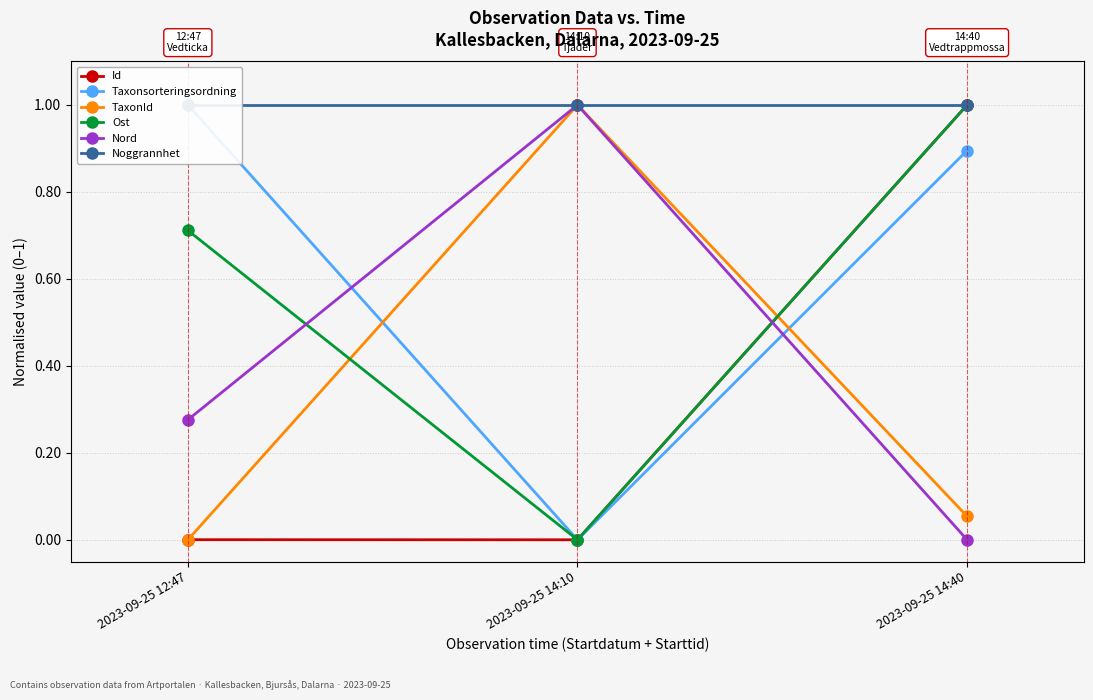

Reading left to right, extract all data points from this chart.

Id: 0.0	0.0	1.0
Taxonsorteringsordning: 1.0	0.0	0.9
TaxonId: 0.0	1.0	0.1
Ost: 0.7	0.0	1.0
Nord: 0.3	1.0	0.0
Noggrannhet: 1.0	1.0	1.0